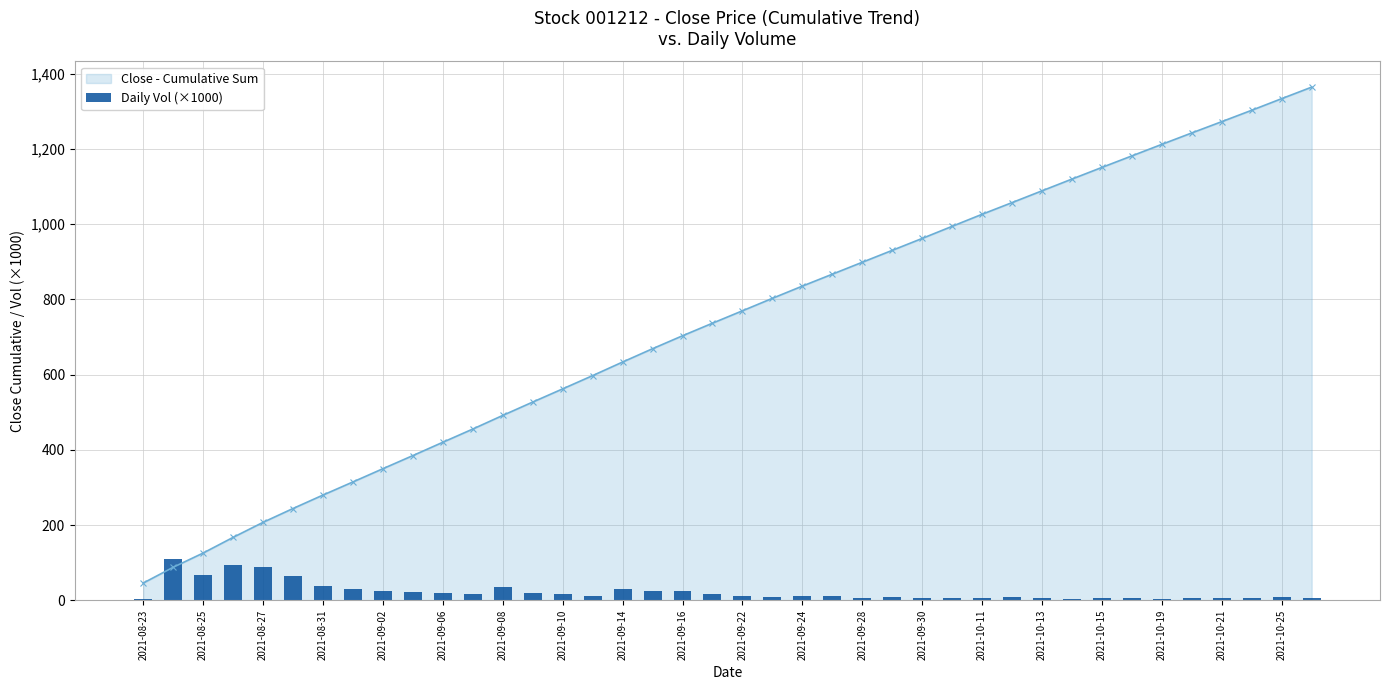

Count the number of values greater than 11.

21